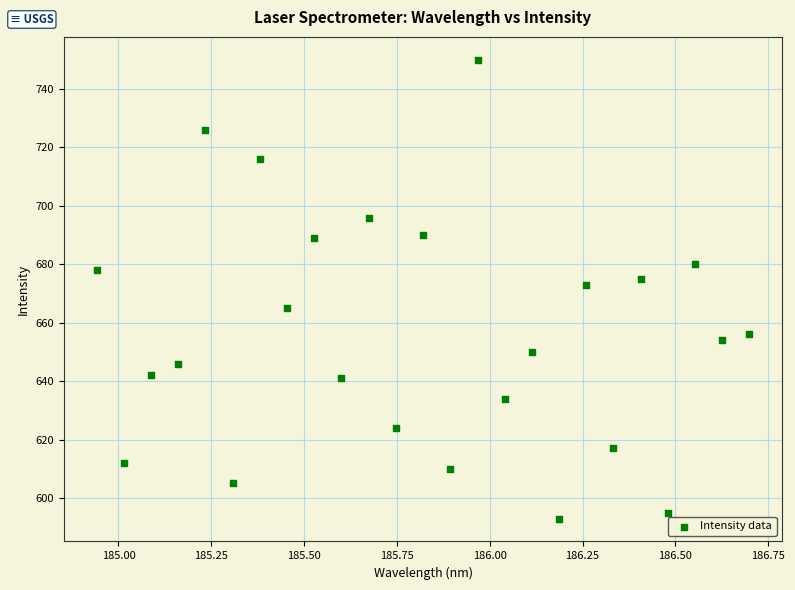

What Y value in the scatter plot is closest to 671?

673